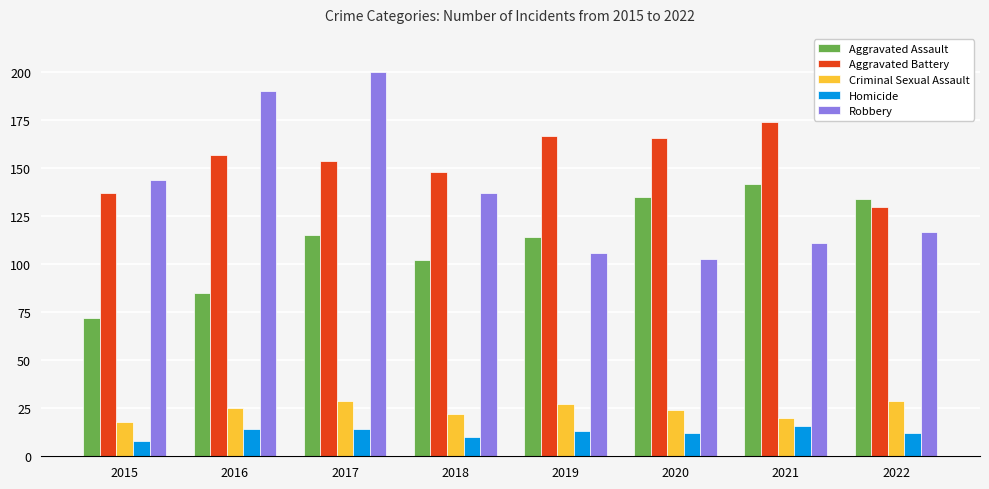

What is the sum of all Criminal Sexual Assault values?

194